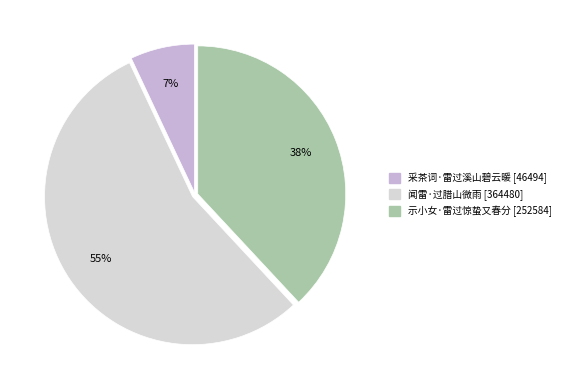

What percentage is the 示小女·雷过惊蛰又春分 slice, to the nearest percent?

38%